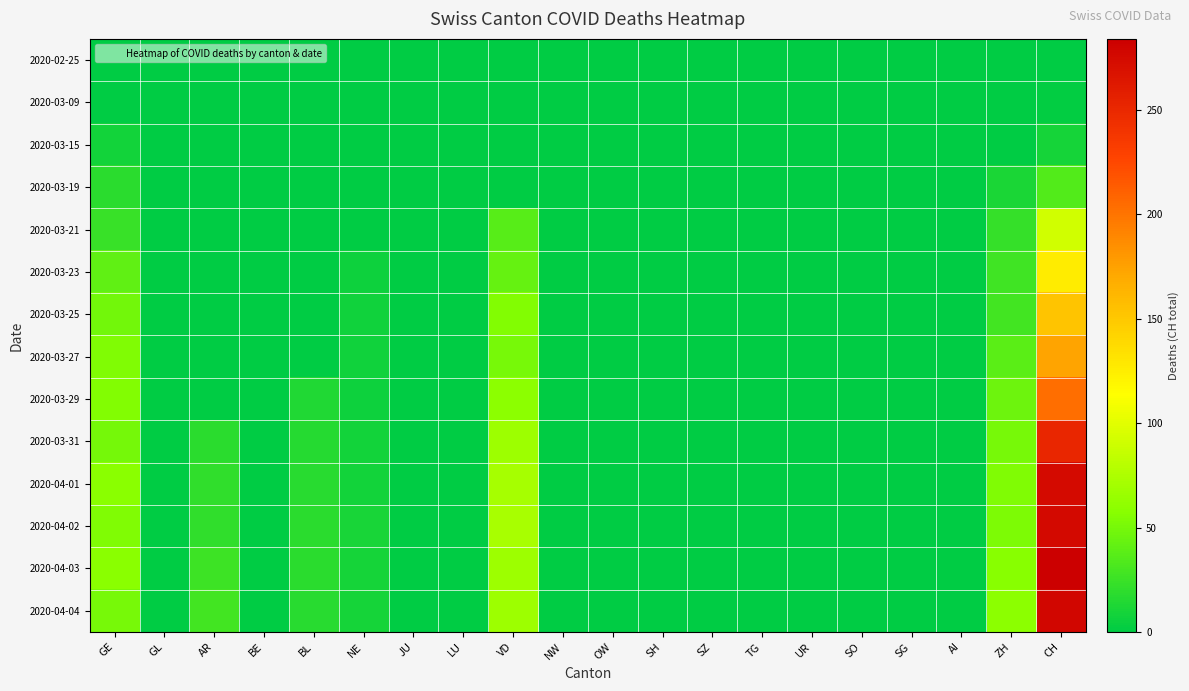

At which category is the sum across all series the highest?

CH